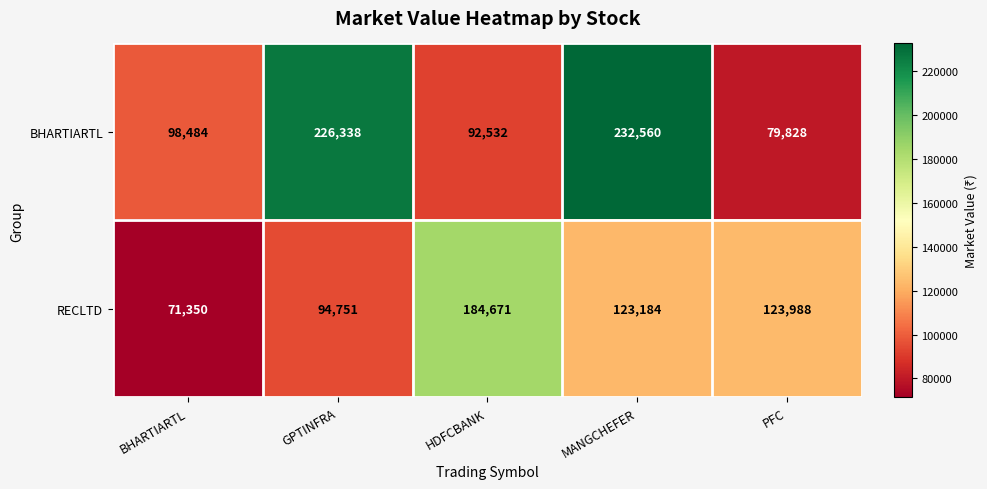

What is the approximate value of RECLTD at PFC, to the nearest 50?

124000